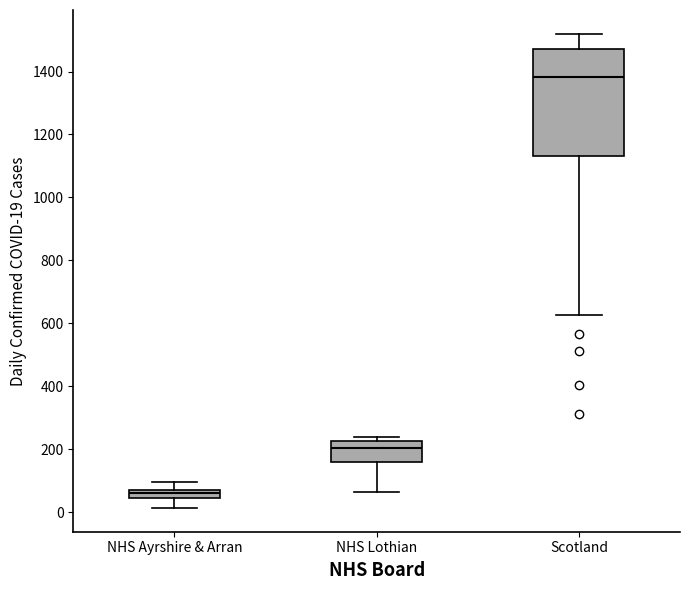

Comparing the boxes themselves (not the whiskers), which one is the tallest?

Scotland